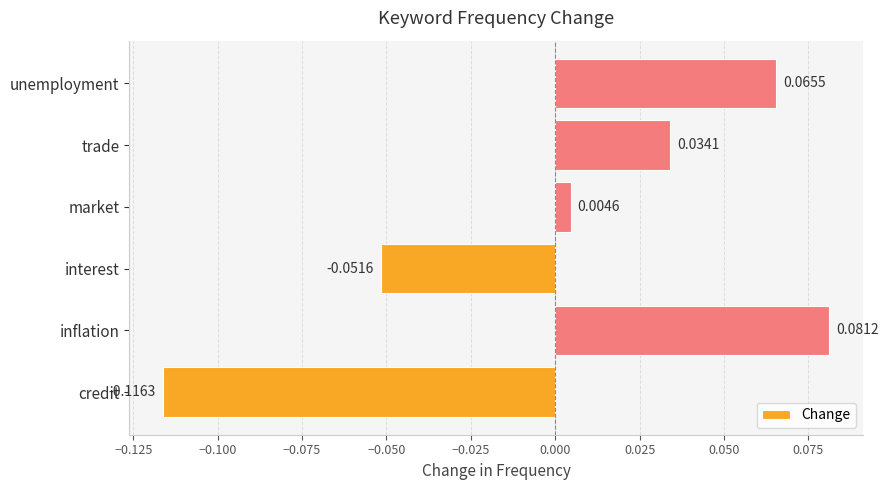

Rank the categories by value from highest to lowest.

inflation, unemployment, trade, market, interest, credit